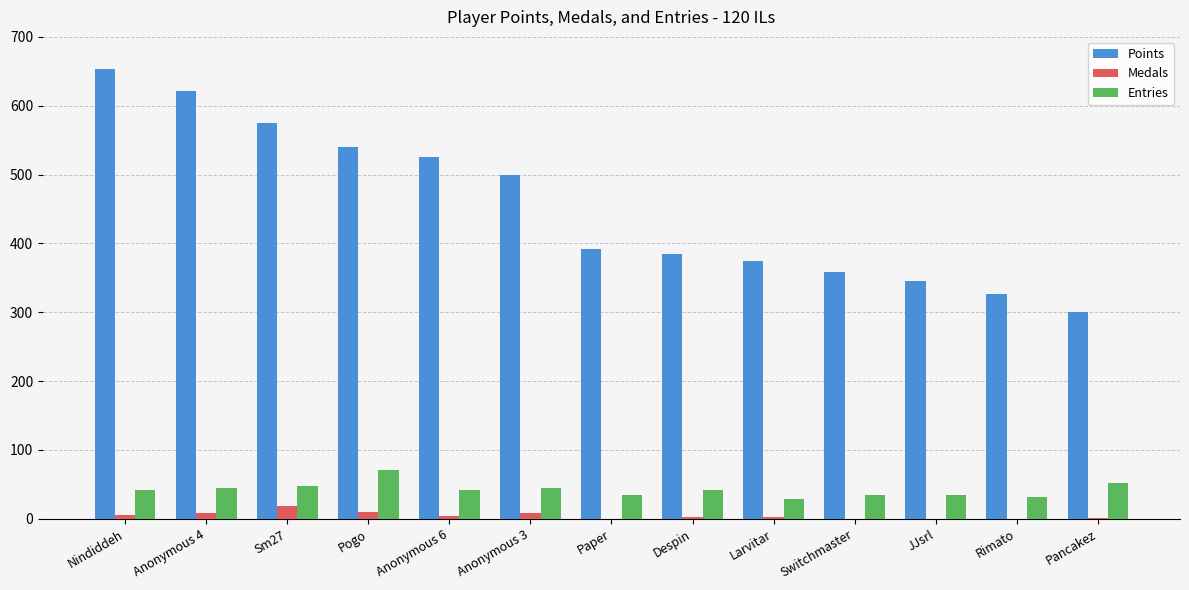

What is the sum of the Points values at Rimato and Paper?

718